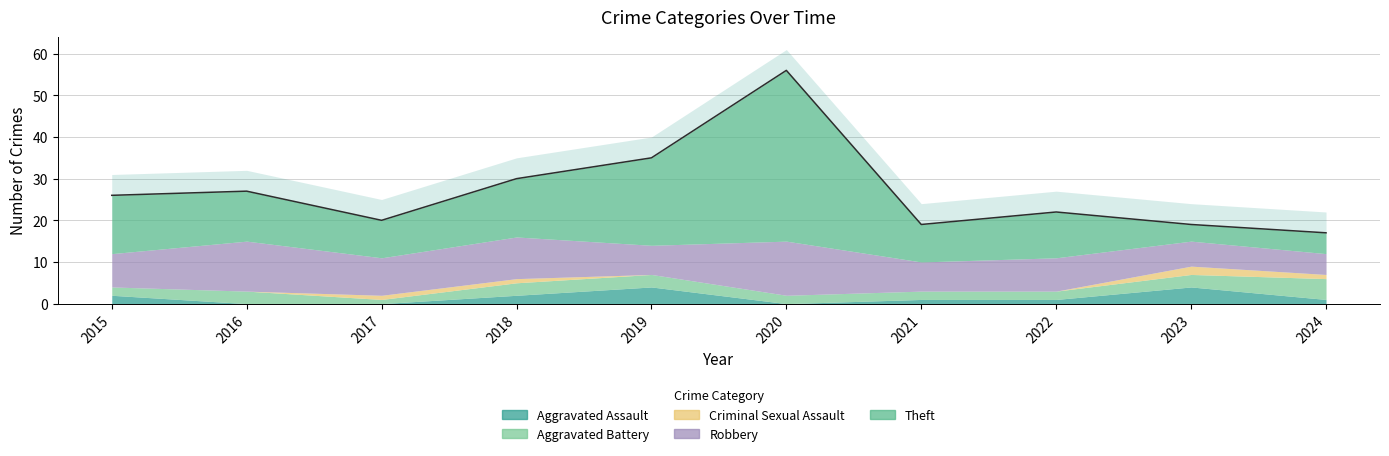

The value of Criminal Sexual Assault at 2021 is 0. True or false?

True